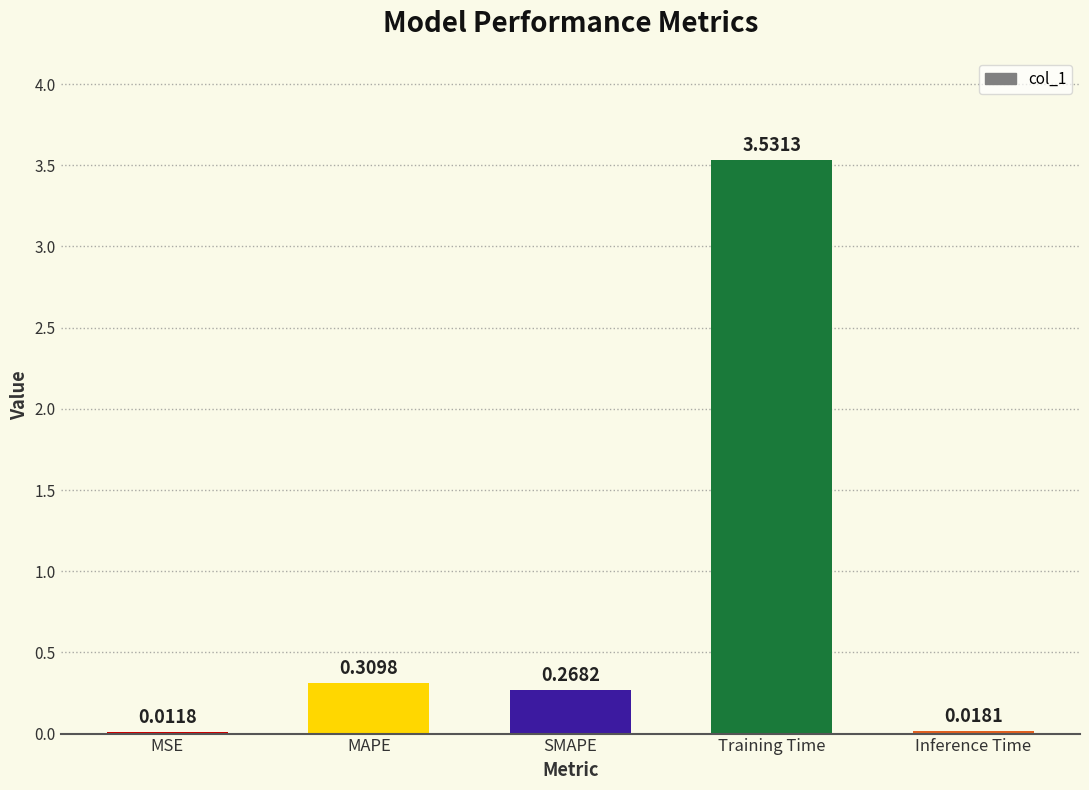

At which label is the value closest to 1?

MAPE